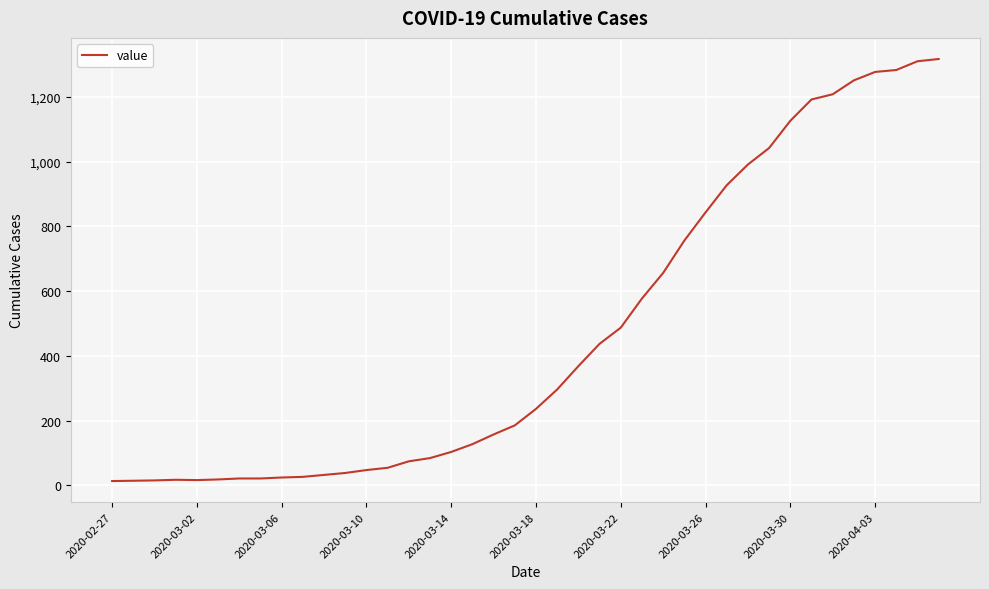

What is the greatest value displayed?

1317